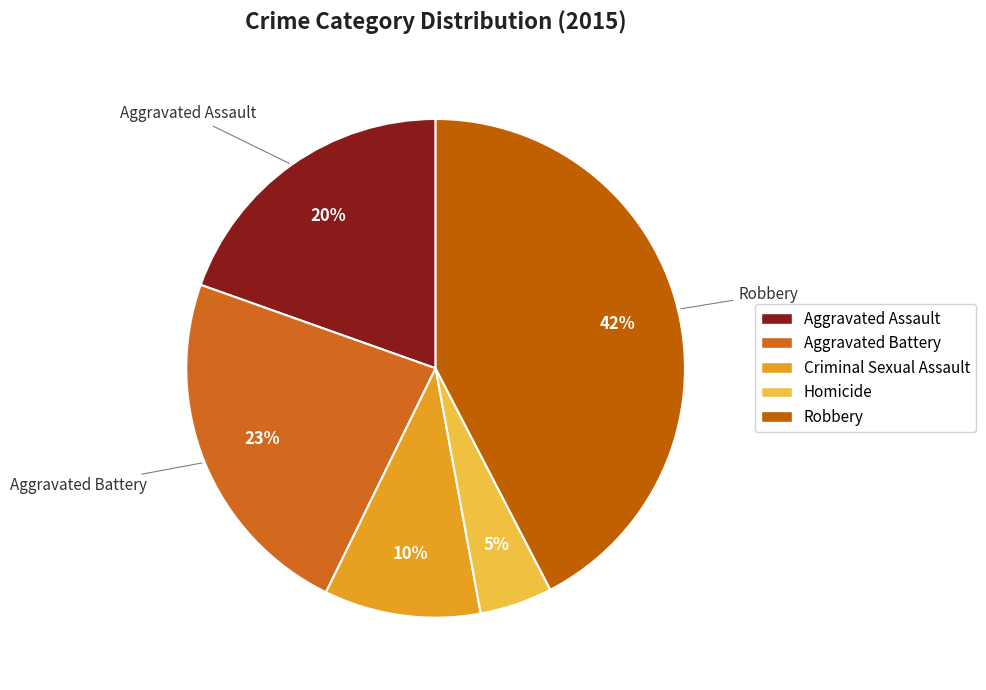

Count the number of slices in the pie.

5